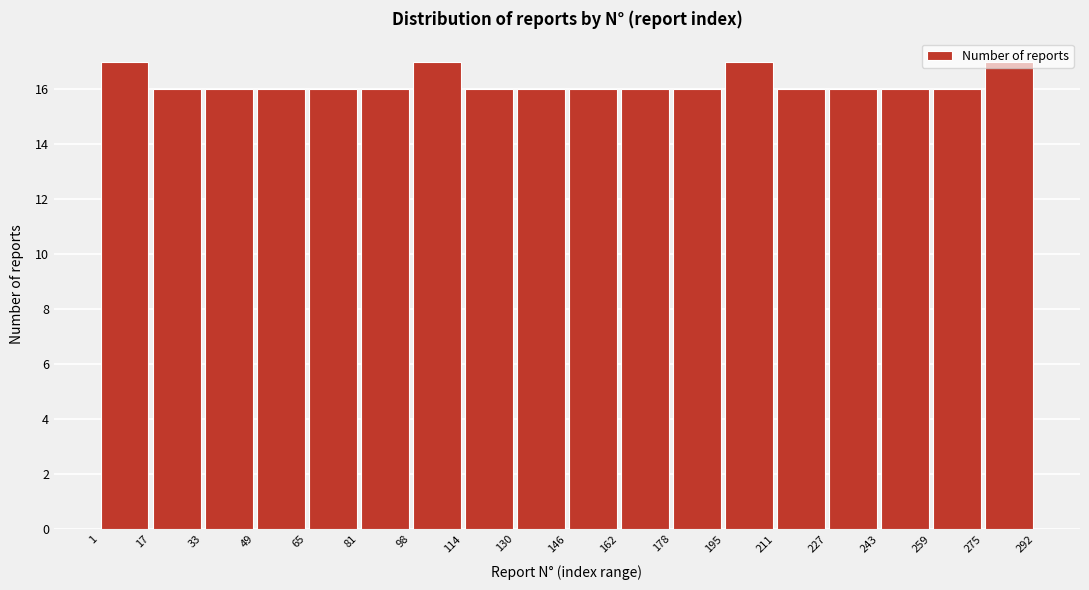

Reading left to right, transcribe this chart: for each bar, give the range it covers on the x-axis and its height. The values are not printed on the chart, so give them approximately, as read against the axis.

1 to 17: 17
17 to 33: 16
33 to 49: 16
49 to 65: 16
65 to 81: 16
81 to 98: 16
98 to 114: 17
114 to 130: 16
130 to 146: 16
146 to 162: 16
162 to 178: 16
178 to 195: 16
195 to 211: 17
211 to 227: 16
227 to 243: 16
243 to 259: 16
259 to 275: 16
275 to 292: 17